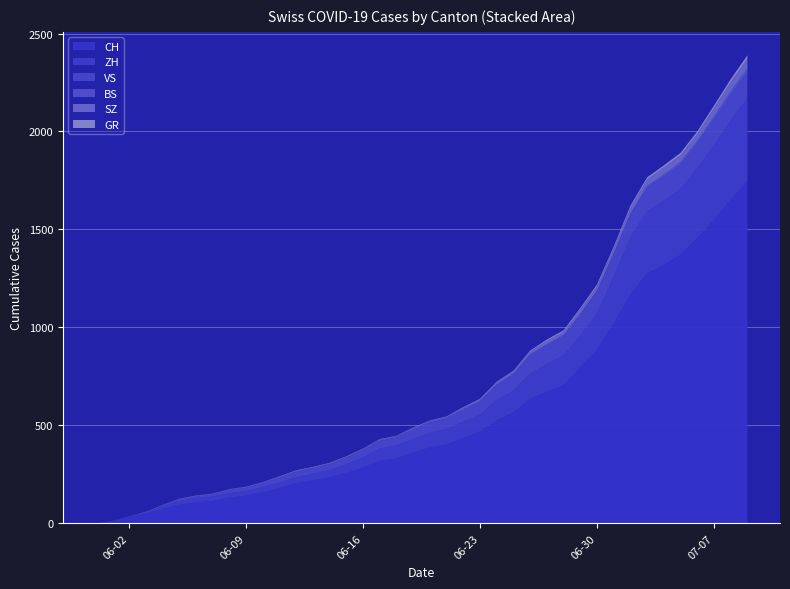

Reading right to left, extract all data points from this chart.

CH: 1745	1652	1549	1457	1371	1319	1277	1166	1022	884	797	706	671	636	567	526	468	436	402	387	362	331	320	284	257	235	219	205	180	159	142	132	114	107	95	74	50	32	12	0
ZH: 424	405	382	356	337	329	316	293	237	189	161	152	141	129	110	103	87	83	80	75	68	67	62	52	45	38	33	30	28	26	23	23	23	23	19	13	5	2	0	0
BS: 21	18	15	12	12	11	10	8	7	7	7	7	7	7	7	7	7	7	7	7	7	6	6	5	5	5	5	5	5	5	5	4	4	4	4	1	1	0	0	0
SZ: 49	46	42	35	35	35	32	29	25	21	21	16	16	13	10	9	6	6	2	2	2	1	1	1	1	1	1	1	1	0	0	0	0	0	0	0	0	0	0	0
GR: 18	16	14	13	12	11	11	10	9	9	8	7	7	5	3	3	3	3	2	2	2	2	2	2	2	2	2	2	2	1	1	1	1	1	1	1	1	0	0	0
VS: 132	130	130	127	124	122	120	115	112	109	105	97	96	92	82	75	65	58	53	52	48	40	39	37	32	28	28	28	24	20	16	15	10	7	7	4	2	2	1	0